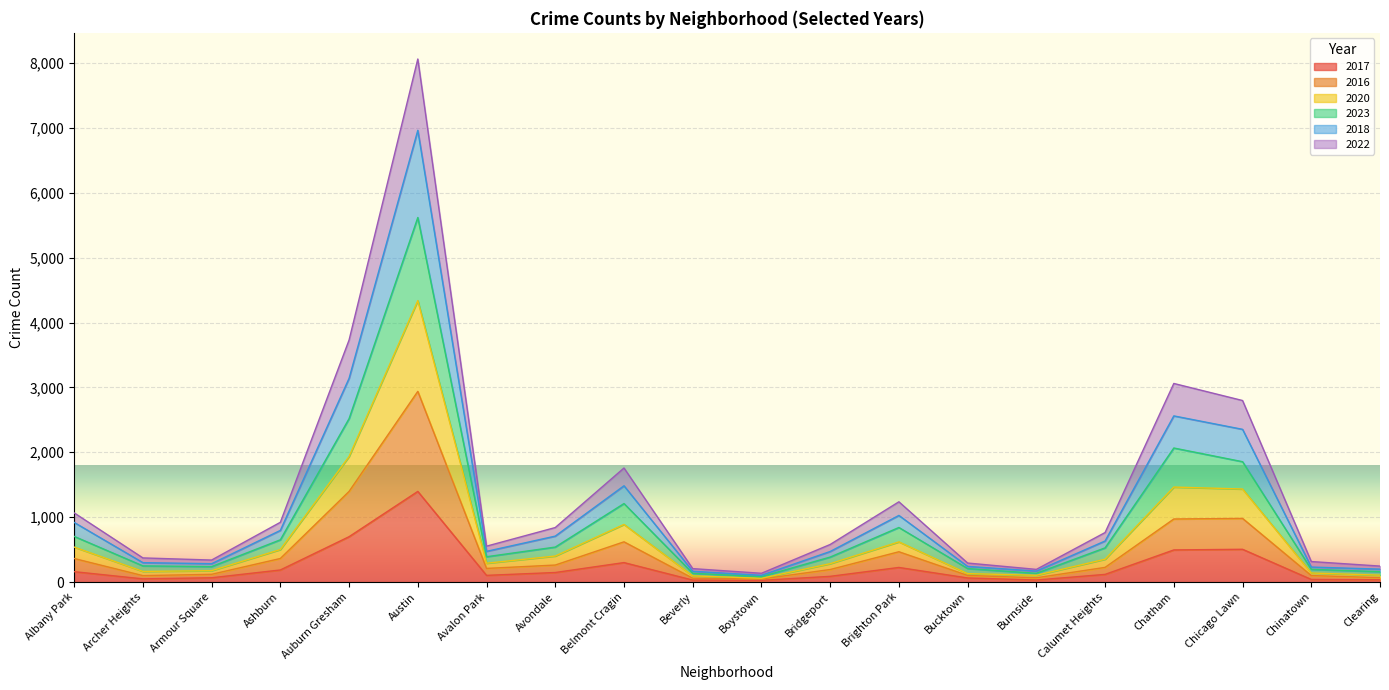

What is the difference between the maximum and minimum values in the 2017 series?

1371